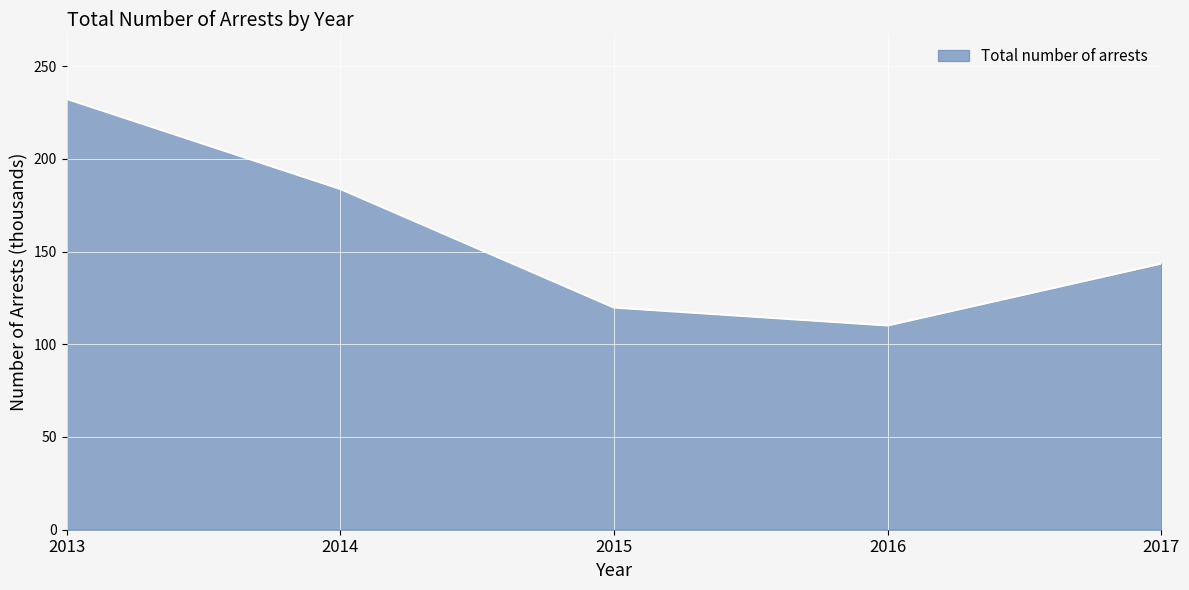

Reading left to right, extract all data points from this chart.

232.3	183.7	119.8	110.1	143.5